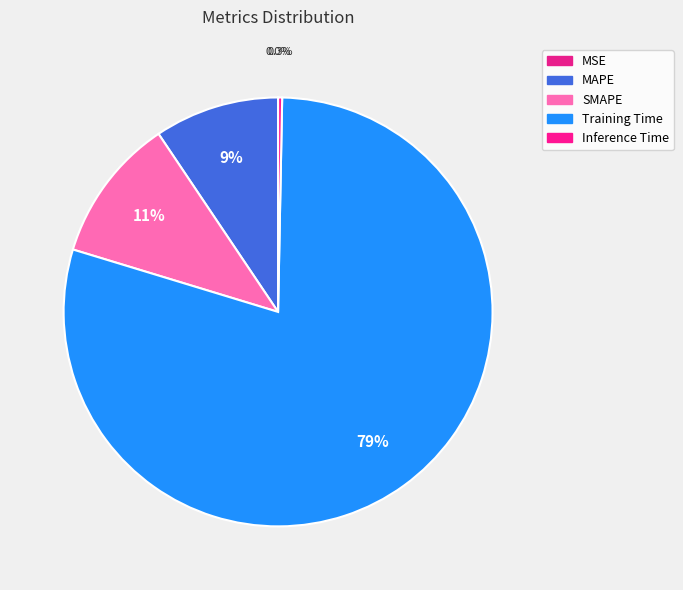

True or false: Training Time accounts for 85% of the total.

False